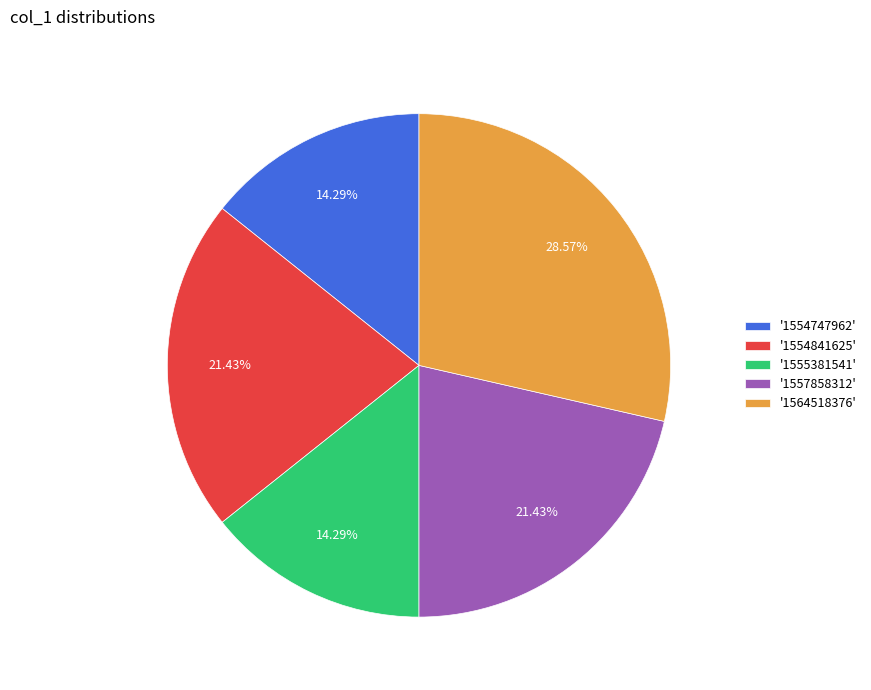

Does '1555381541' account for over 50% of the chart?

No